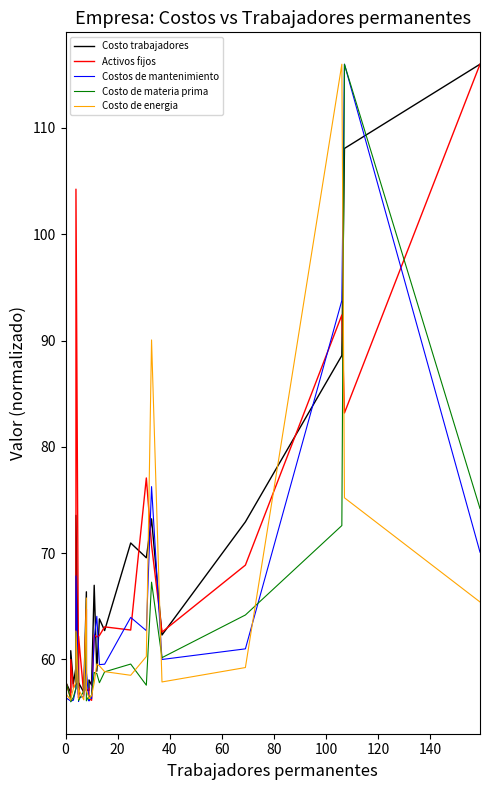

Which series has the largest range (max minus min)?

Costo de materia prima